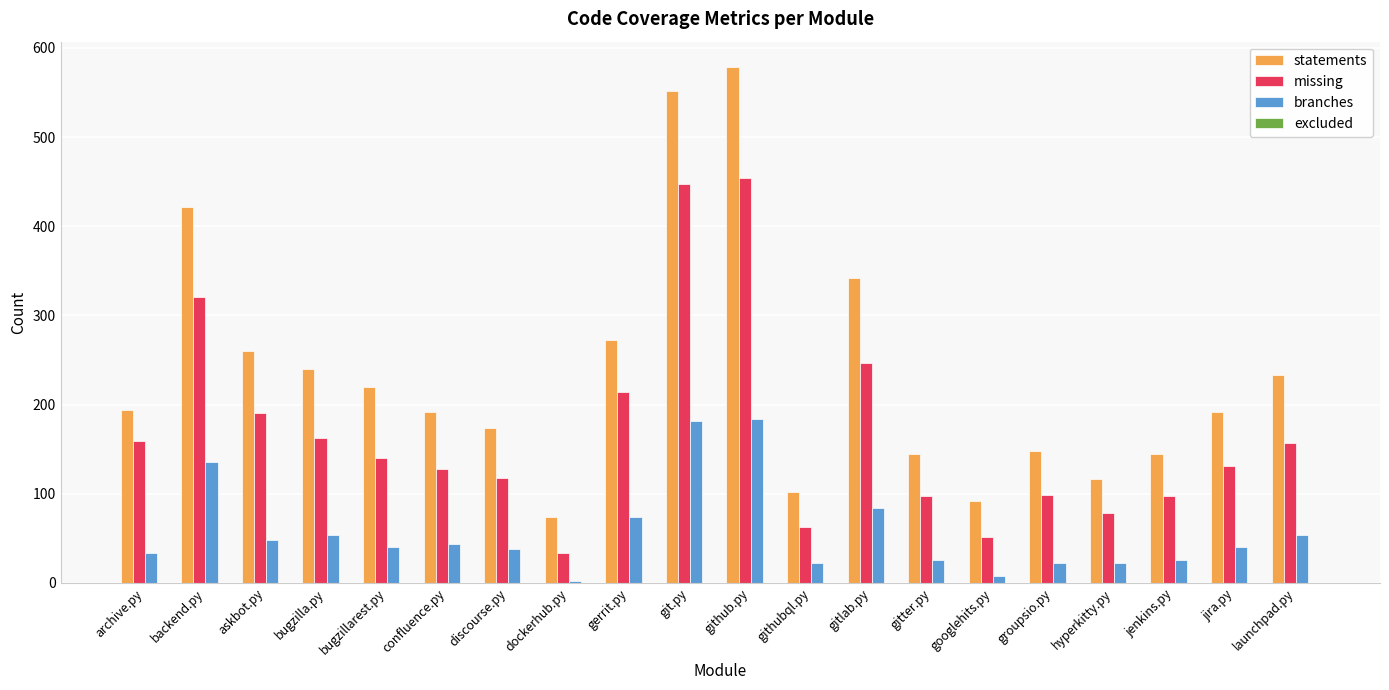

What is the label of the 1st bar from the left?

archive.py